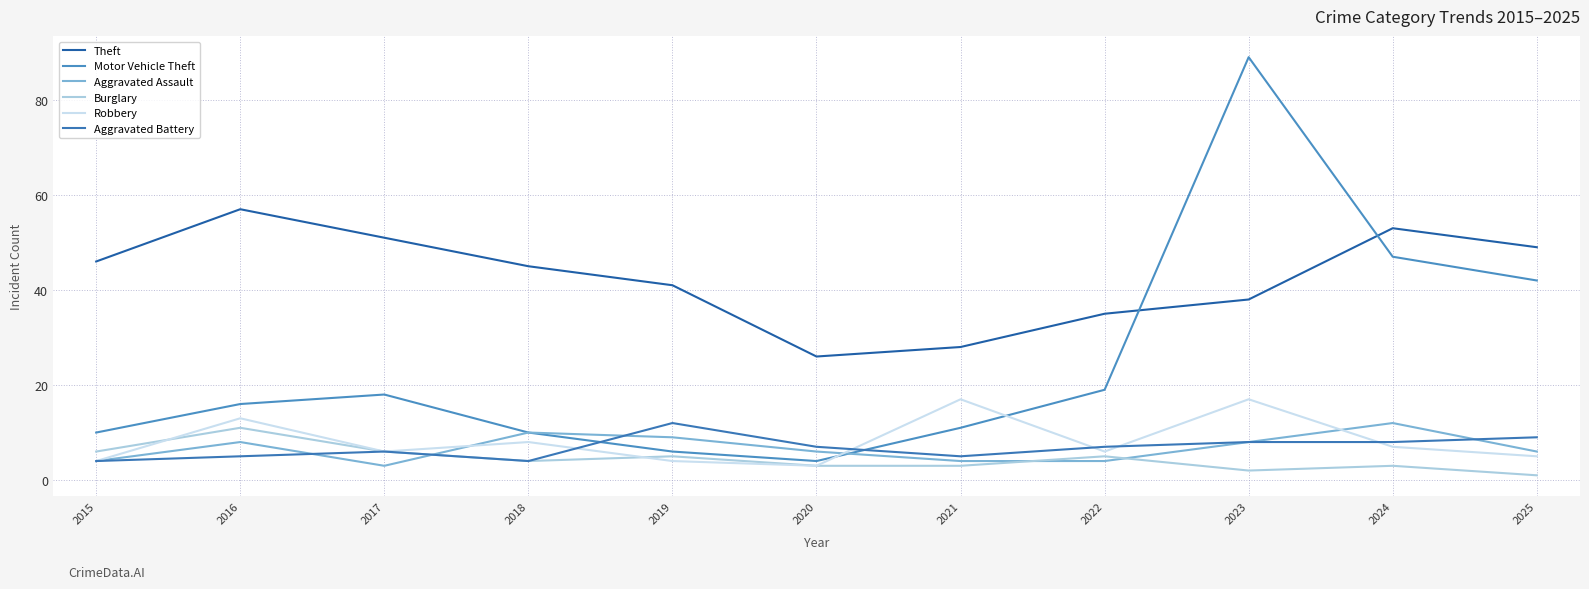

Is the value of Motor Vehicle Theft at 2024 greater than the value of Theft at 2025?

No